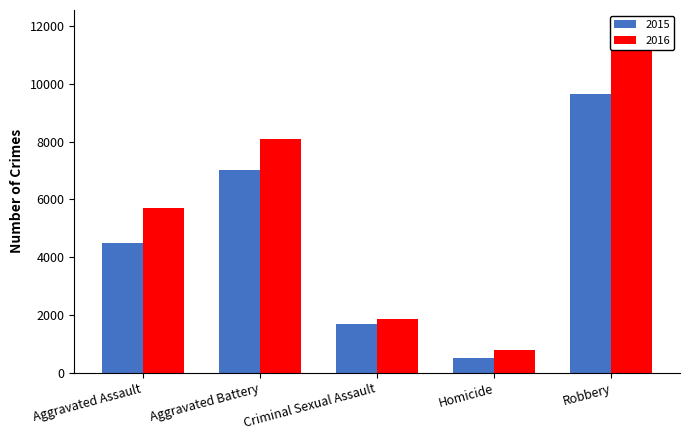

Reading left to right, transcribe all the data shown in this chart.

2015: Aggravated Assault=4480	Aggravated Battery=7019	Criminal Sexual Assault=1691	Homicide=496	Robbery=9638
2016: Aggravated Assault=5712	Aggravated Battery=8086	Criminal Sexual Assault=1846	Homicide=786	Robbery=11960